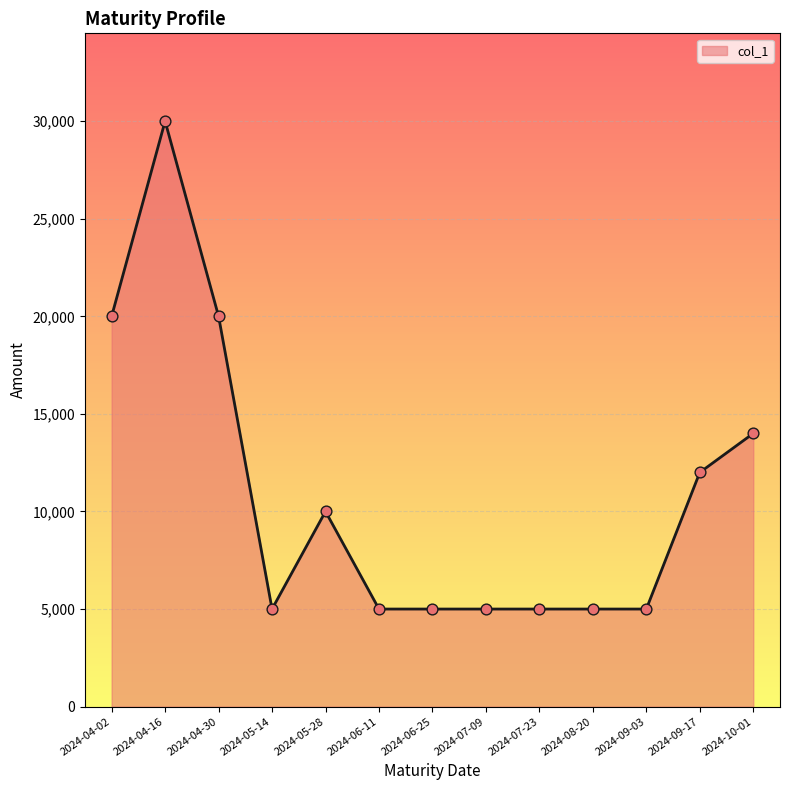

What is the change in value from 2024-04-16 to 2024-05-14?

-25000